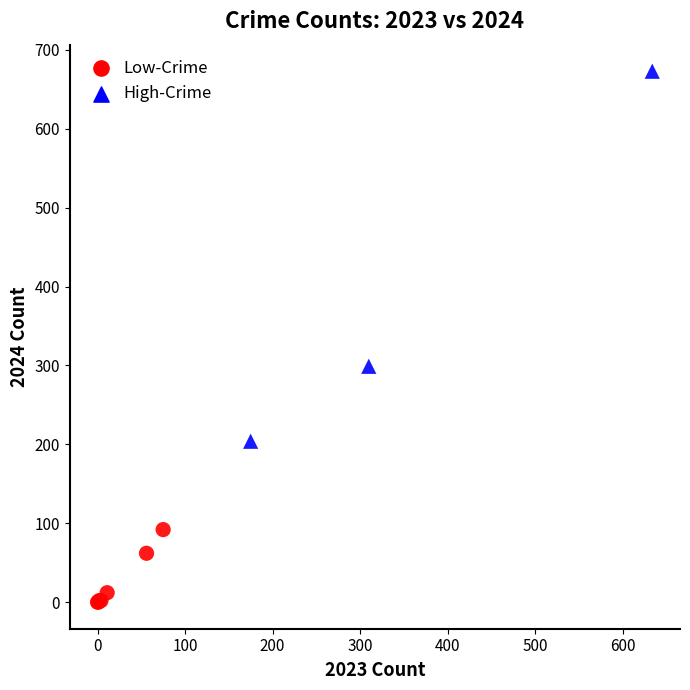

Which series reaches the minimum Y coordinate?

Low-Crime